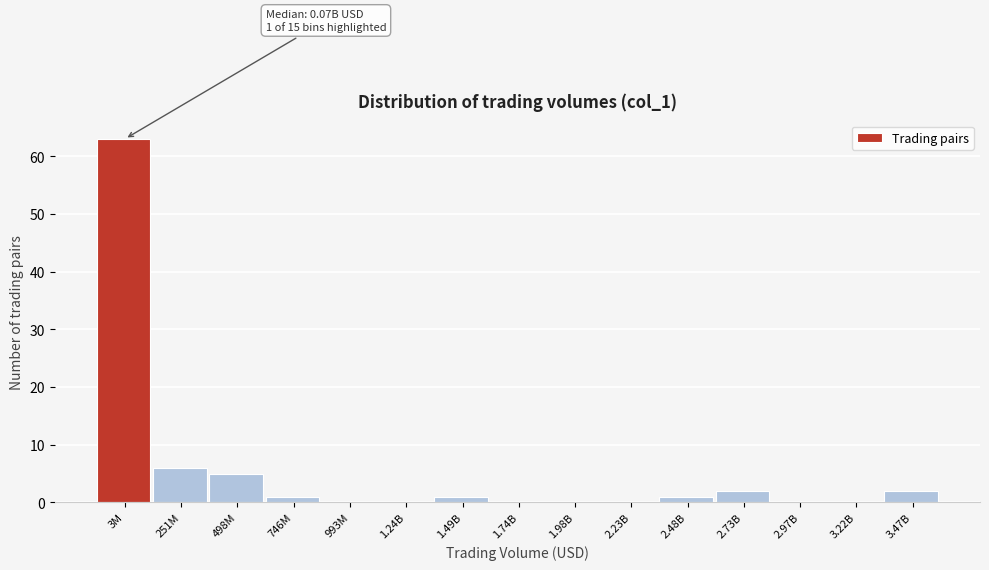

Reading left to right, what are all the values shown in this chart?

3M=63	251M=6	498M=5	746M=1	993M=0	1.24B=0	1.49B=1	1.74B=0	1.98B=0	2.23B=0	2.48B=1	2.73B=2	2.97B=0	3.22B=0	3.47B=2